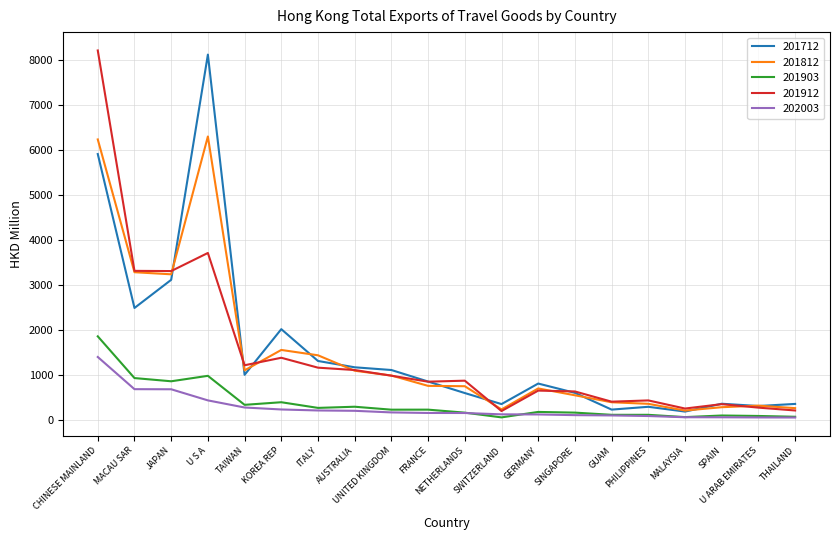

What is the maximum value for 201712?

8110.4